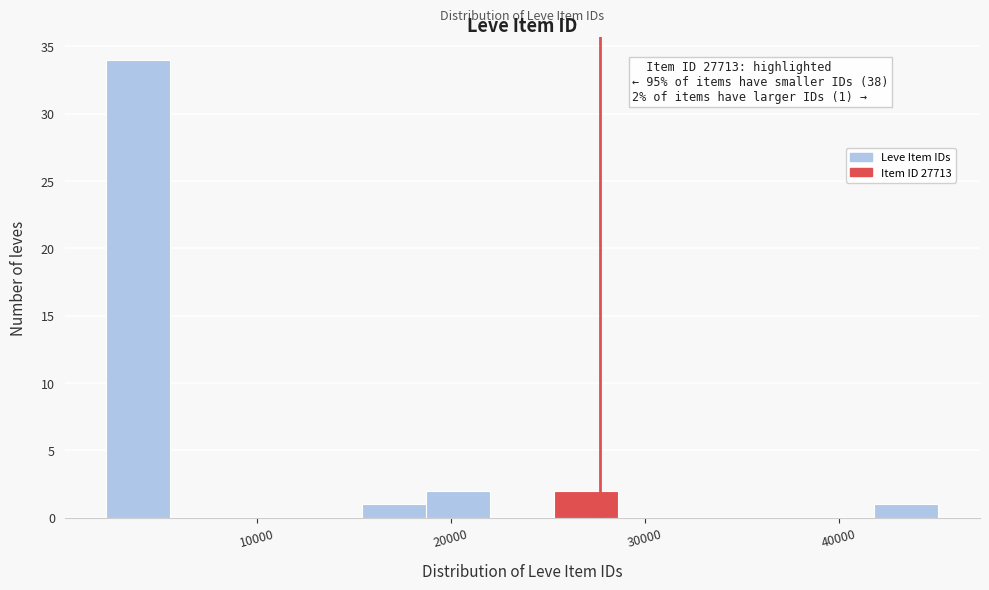

Around what value on the x-axis is the tallest bar? Give the approximate position of its centre, as read against the axis.

4000